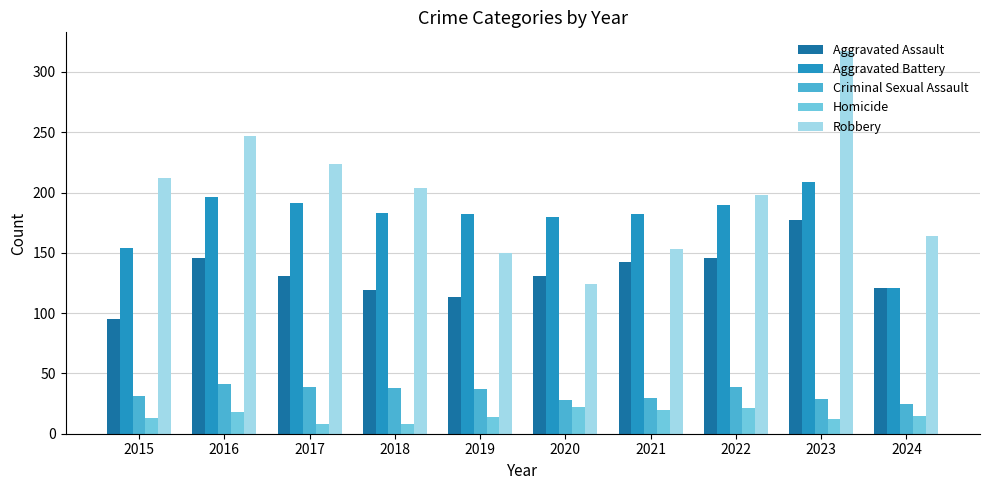

Read the Criminal Sexual Assault value at 2023, to the nearest 5.

30